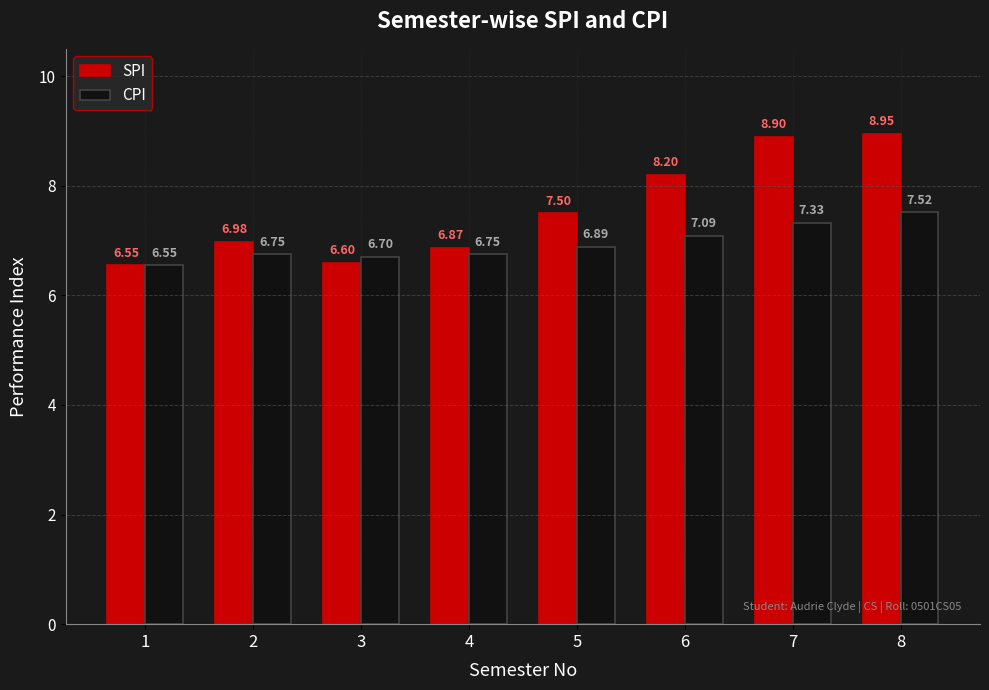

What is the average value of the SPI series?

7.6